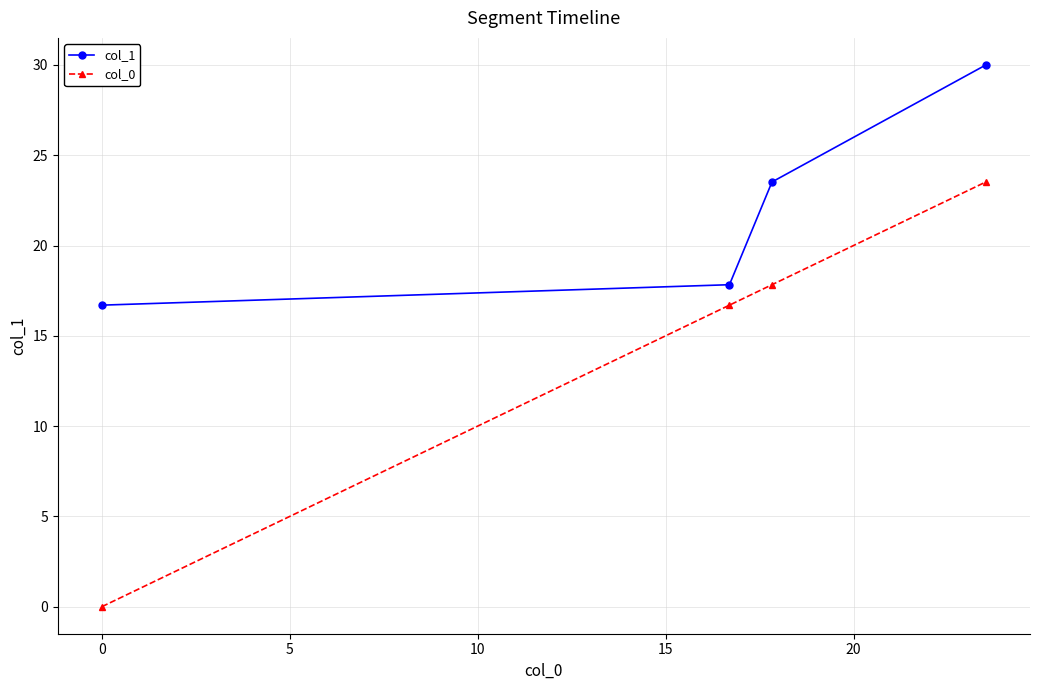

What is the difference between the second highest and minimum values in the col_0 series?

17.8